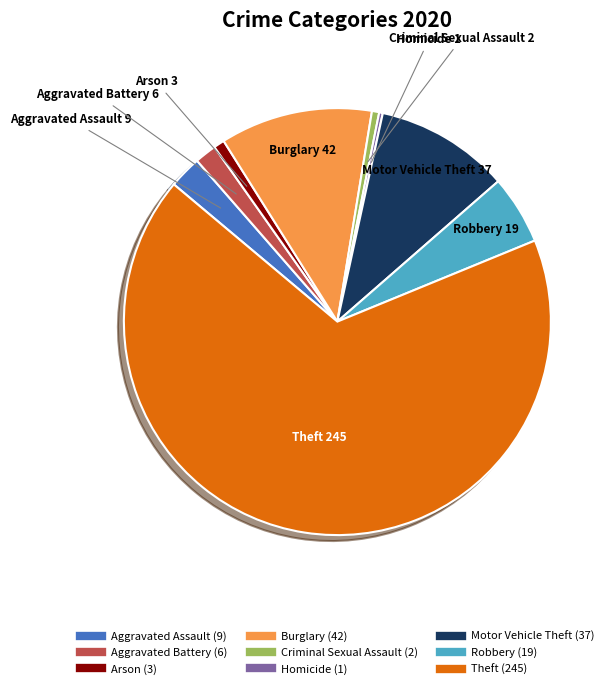

Does any single category account for the majority?

Yes